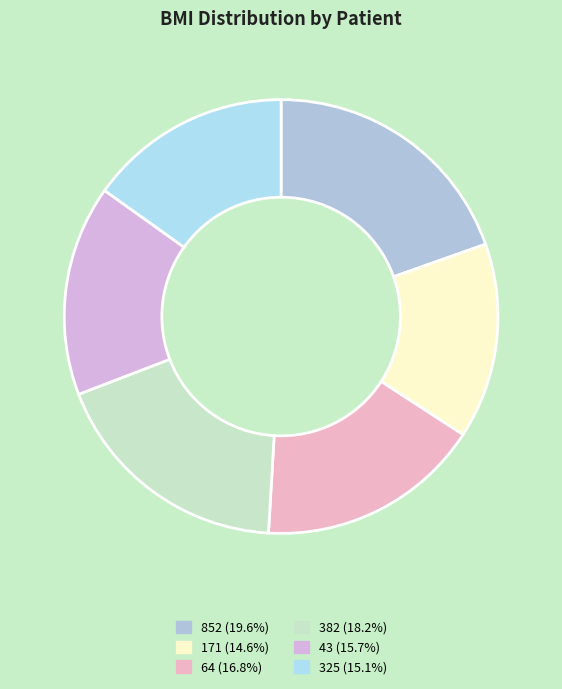

How many segments does this pie chart have?

6